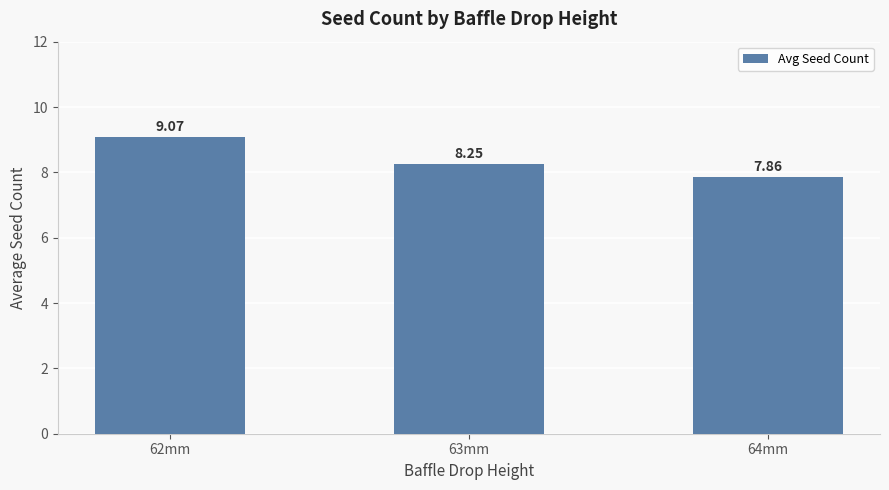

Between 62mm and 63mm, which is larger?

62mm